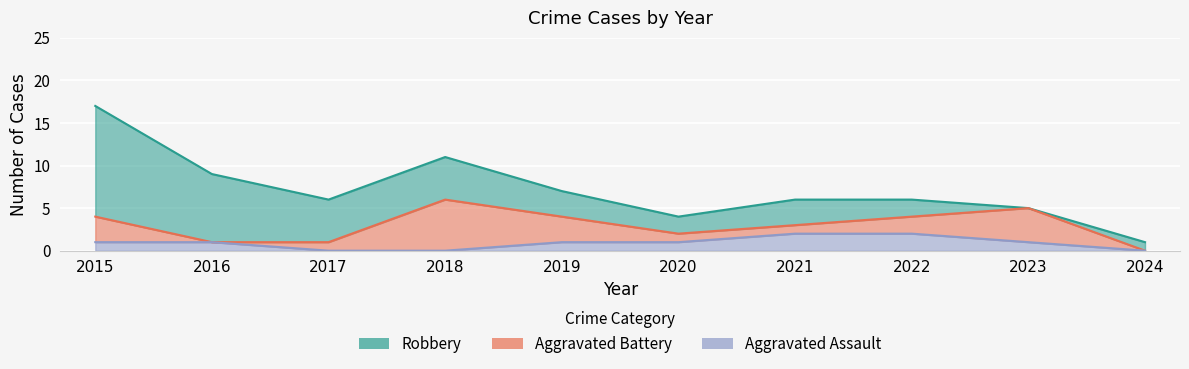

List the series in order of their overall mean, lowest first.

Aggravated Assault, Aggravated Battery, Robbery